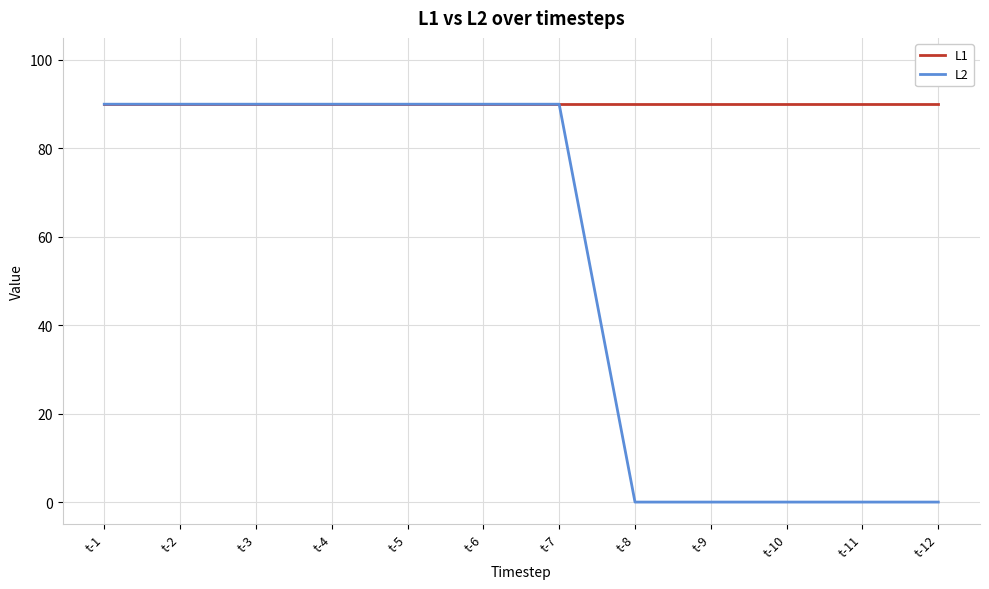

Is the value of L2 at t-8 greater than the value of L1 at t-1?

No